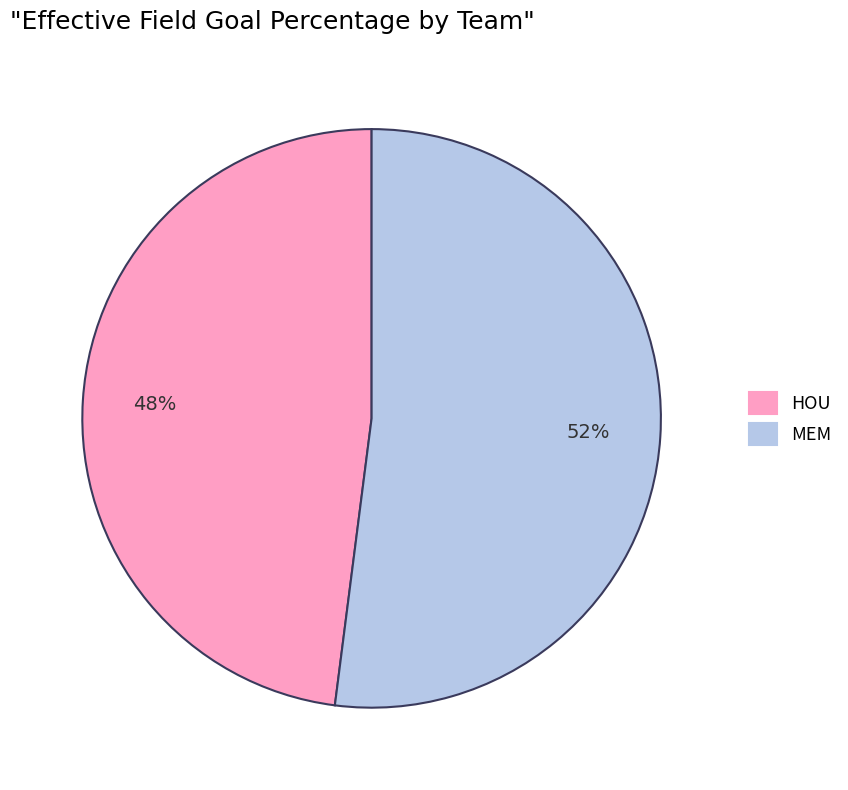

How many segments does this pie chart have?

2